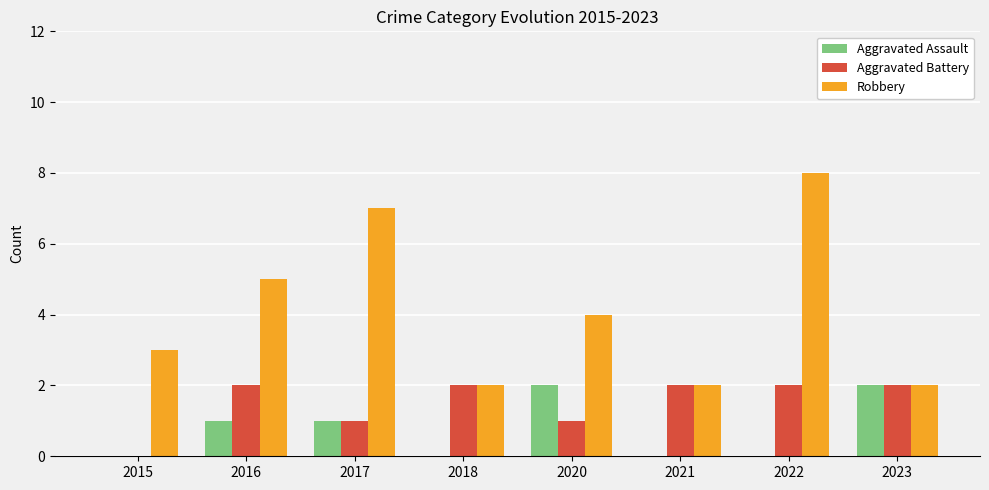

Reading left to right, extract all data points from this chart.

Aggravated Assault: 0	1	1	0	2	0	0	2
Aggravated Battery: 0	2	1	2	1	2	2	2
Robbery: 3	5	7	2	4	2	8	2